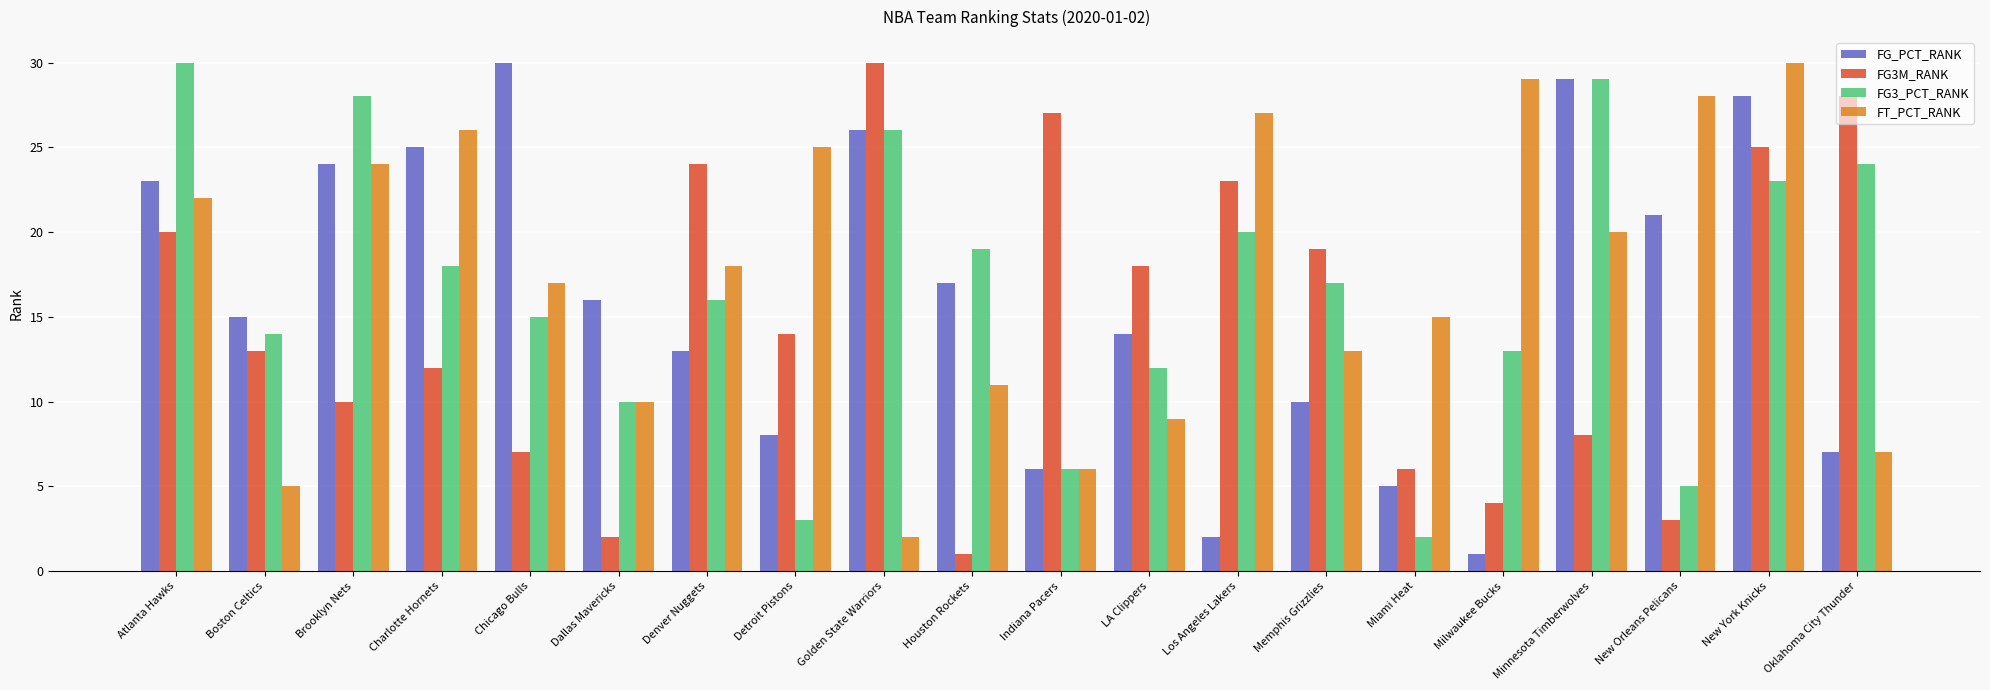

The FT_PCT_RANK series shows 11 at Houston Rockets. True or false?

True